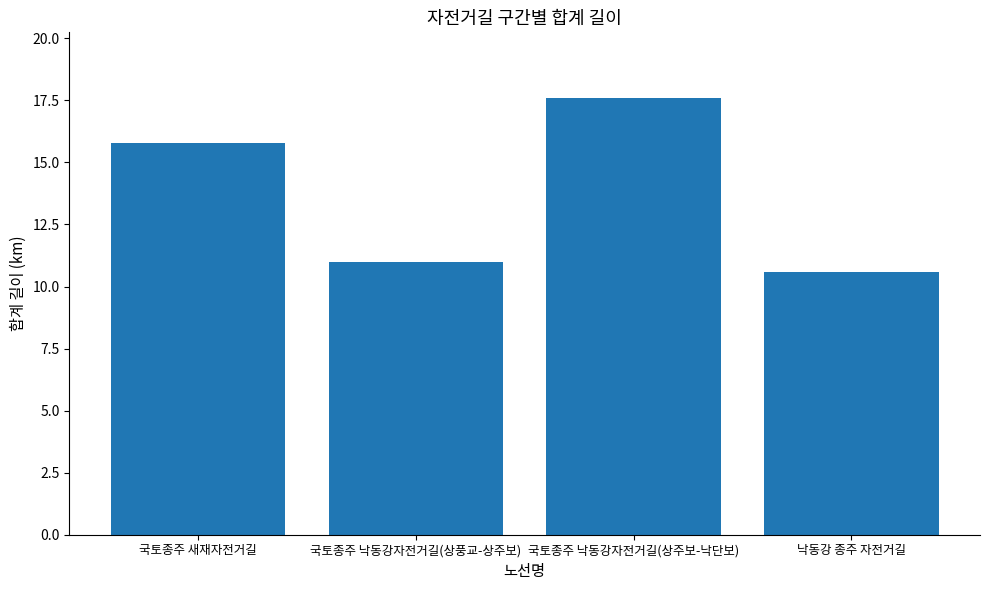

Reading left to right, extract all data points from this chart.

국토종주 새재자전거길=15.8	국토종주 낙동강자전거길(상풍교-상주보)=11.0	국토종주 낙동강자전거길(상주보-낙단보)=17.6	낙동강 종주 자전거길=10.6